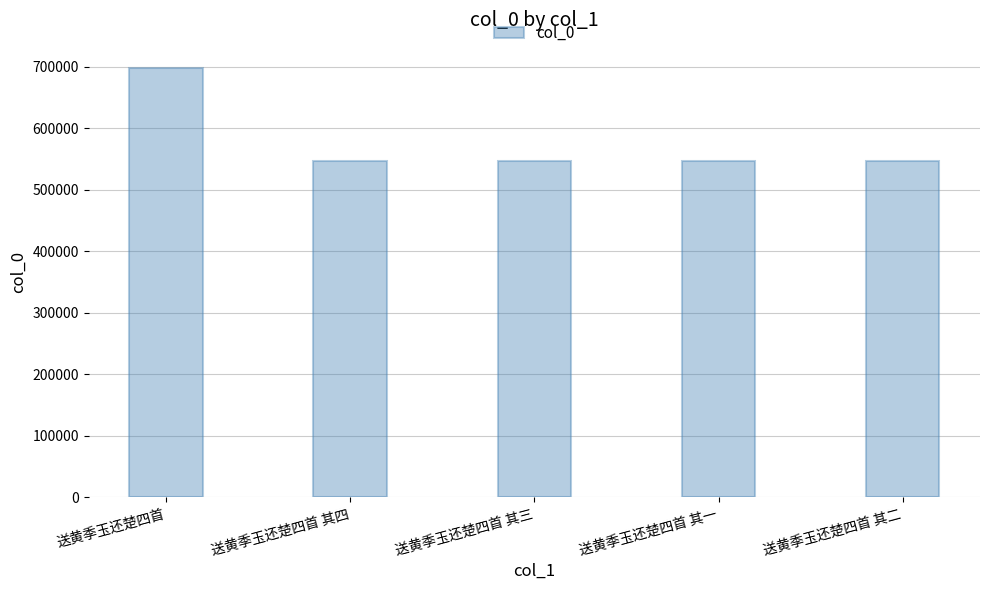

What is the average value?

576710